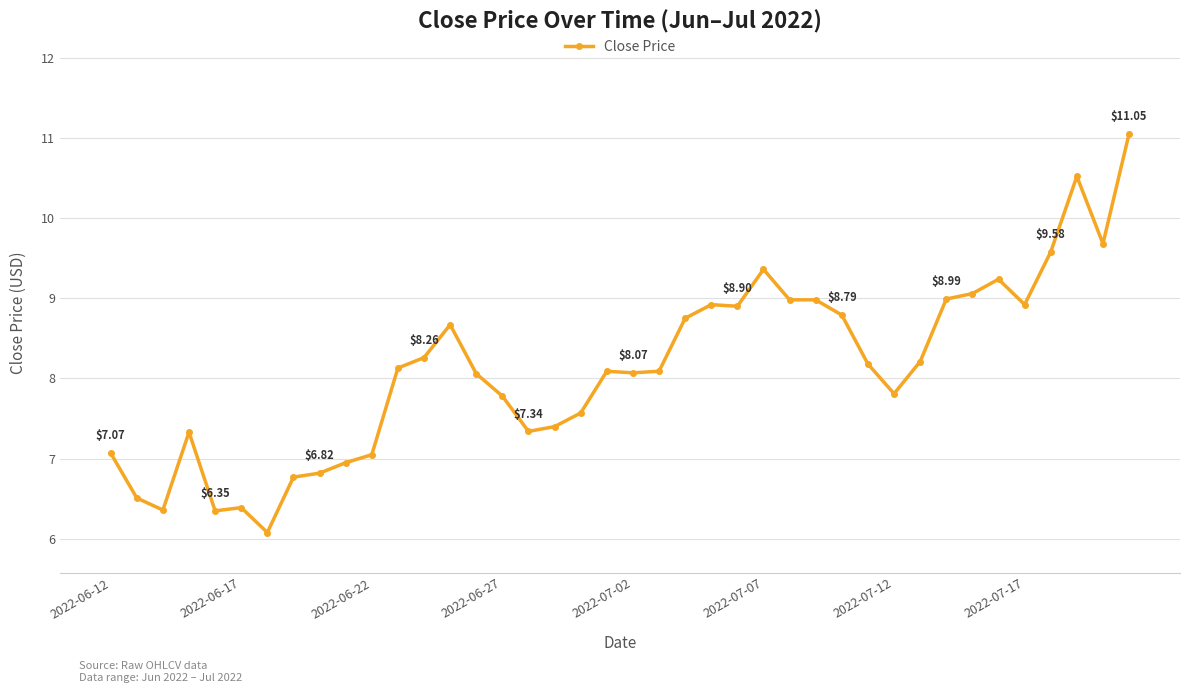

What is the sum of all values?

325.1